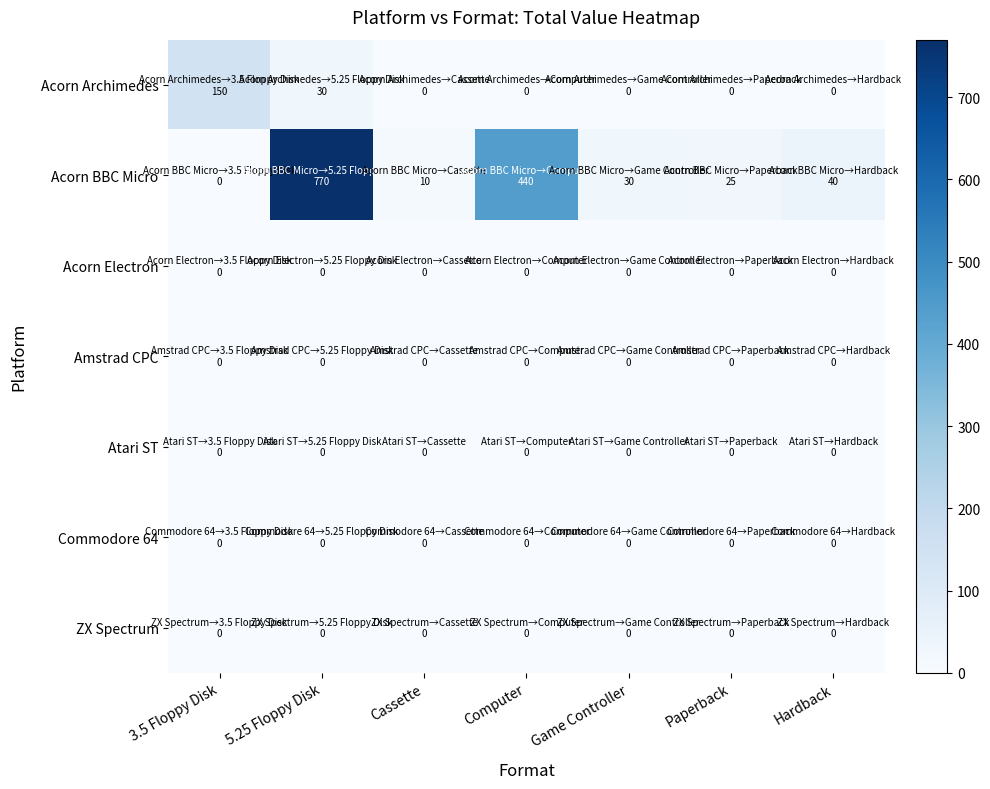

Rank the series by their maximum value, from highest to lowest.

Acorn BBC Micro, Acorn Archimedes, Acorn Electron, Amstrad CPC, Atari ST, Commodore 64, ZX Spectrum